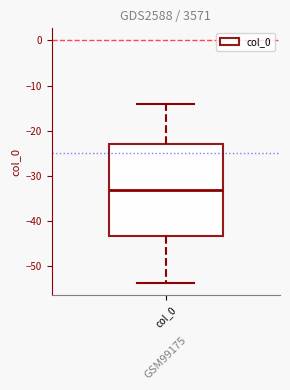

Transcribe this box plot: give where the median line is, the range the box spans, and where the two whiskers end, as read against the y-axis. The values are not printed on the chart, so give them approximately, as read against the axis.

median -33, box -43 to -23, whiskers -54 to -14